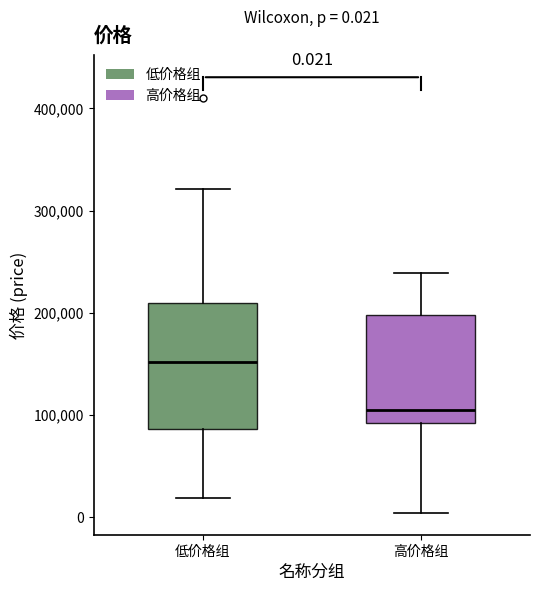

Which box is the tallest, from its lower edge to its upper edge?

低价格组